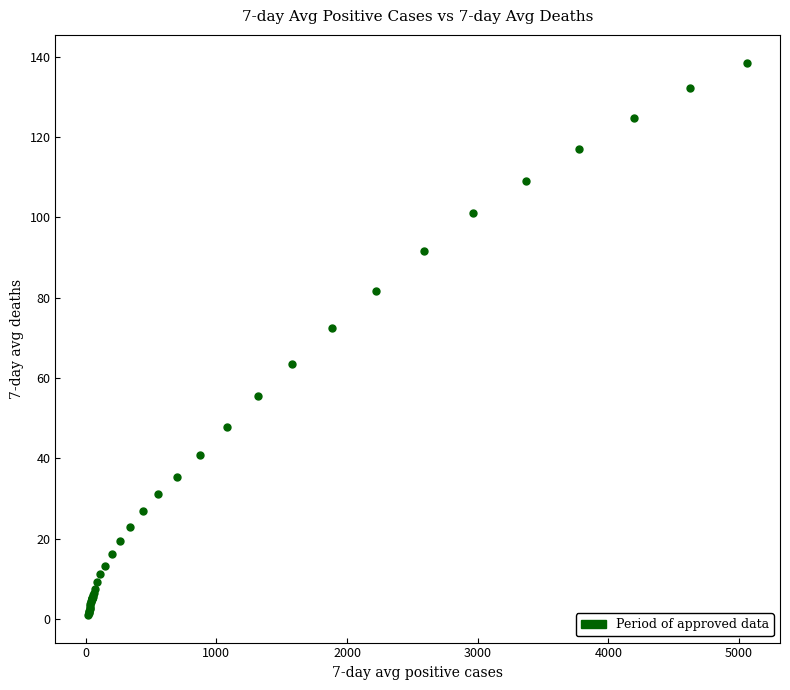

What Y value in the scatter plot is closest to 69?

72.4